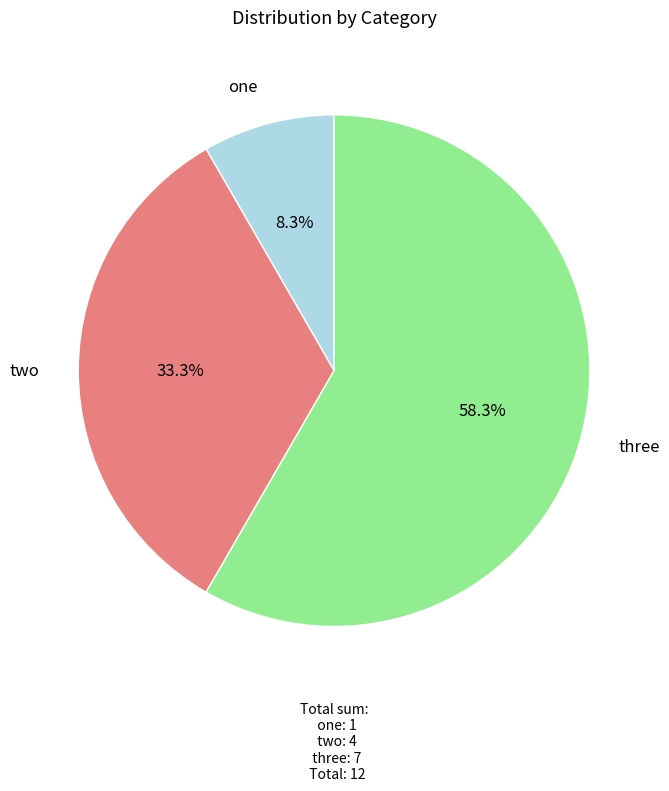

To the nearest percent, what percentage of the pie is three?

58%